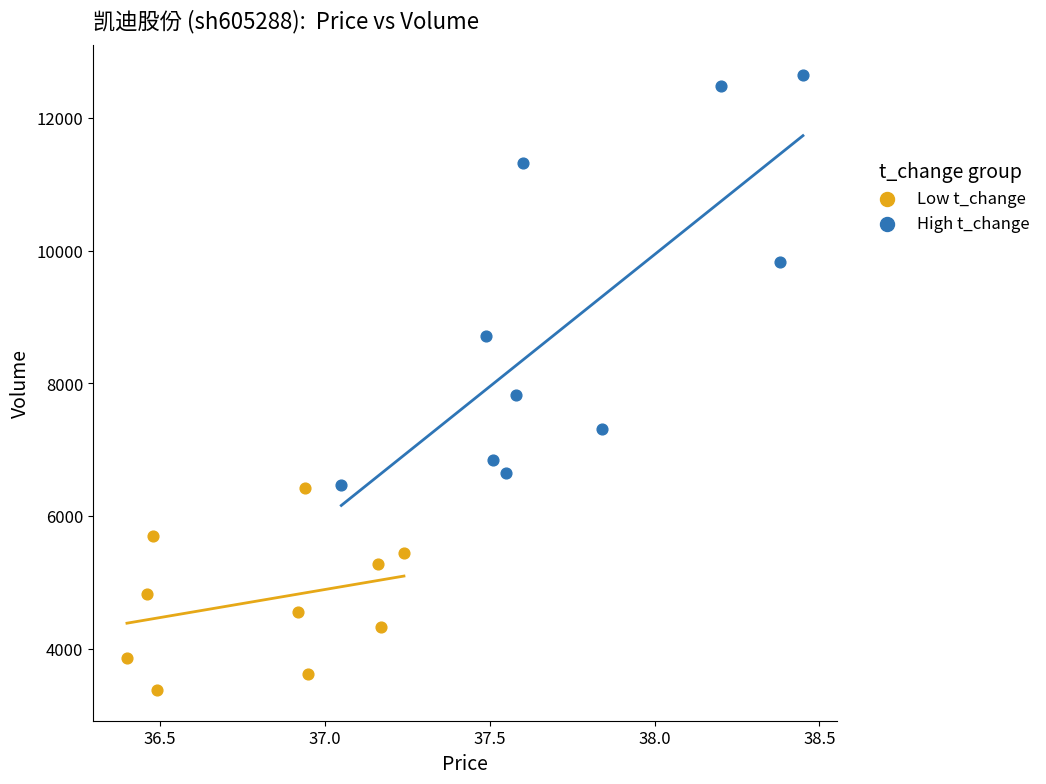

Which series has the widest spread of Y values?

High t_change